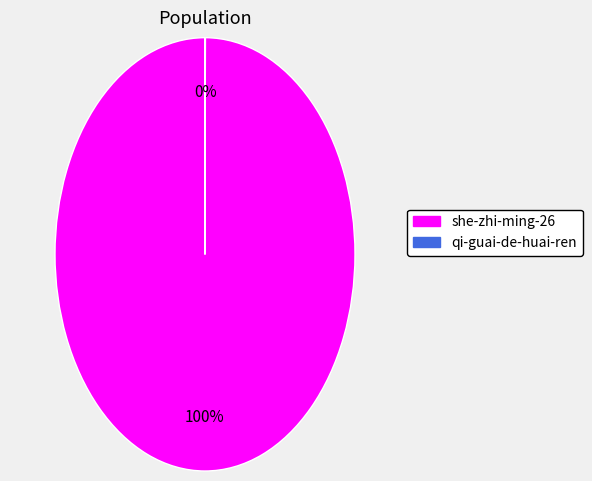

To the nearest percent, what is the average slice percentage?

50%